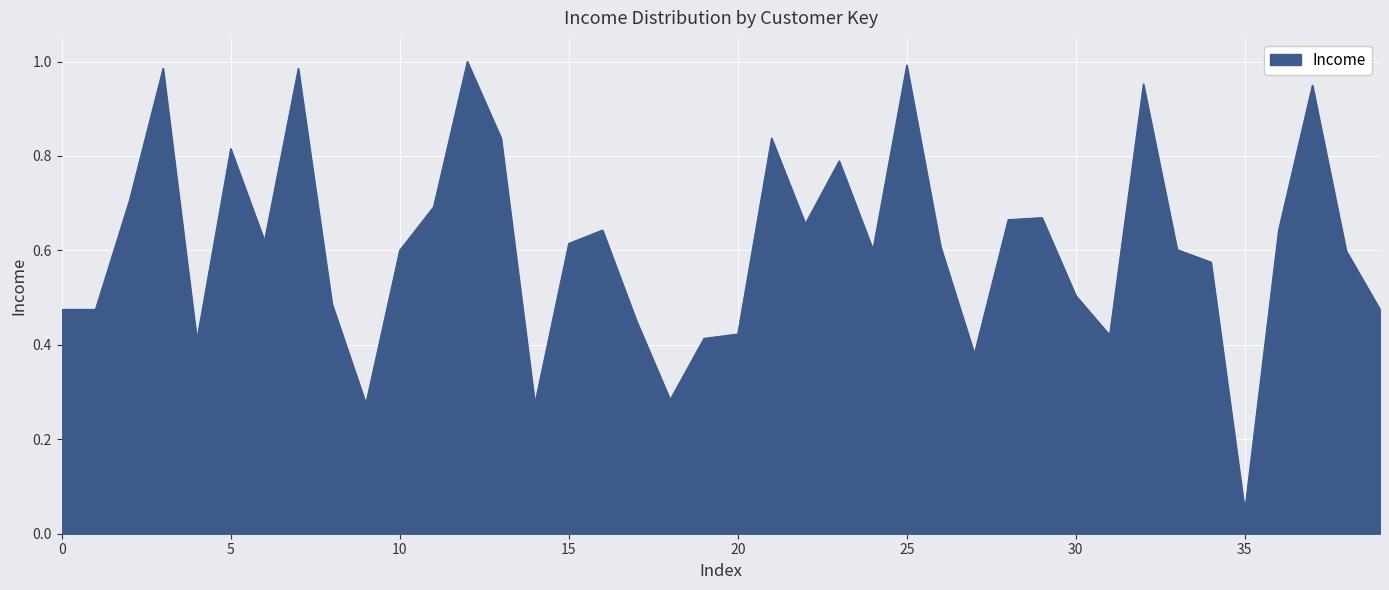

Which label corresponds to the smallest value in the chart?

35